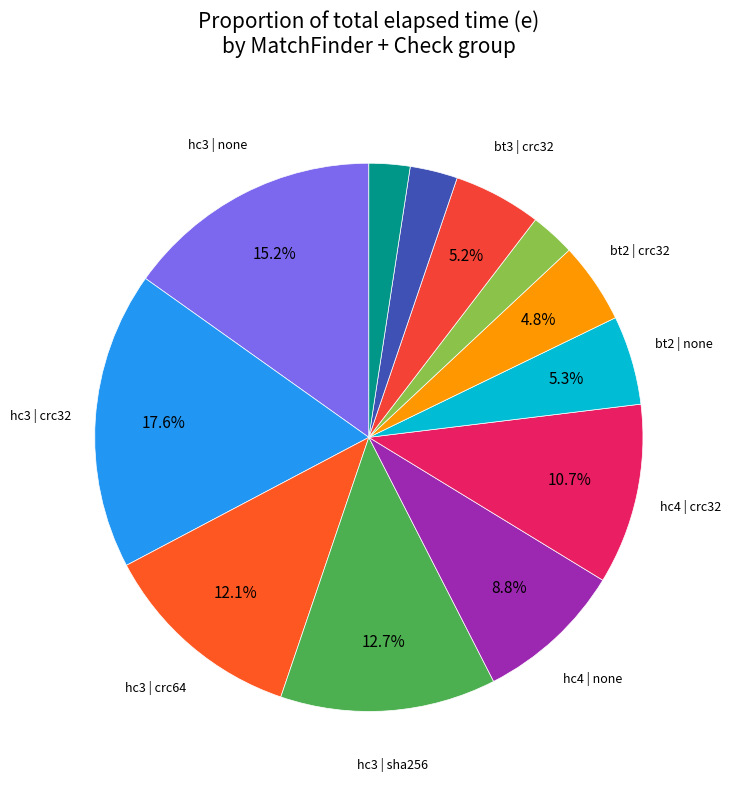

Count the number of slices in the pie.

12